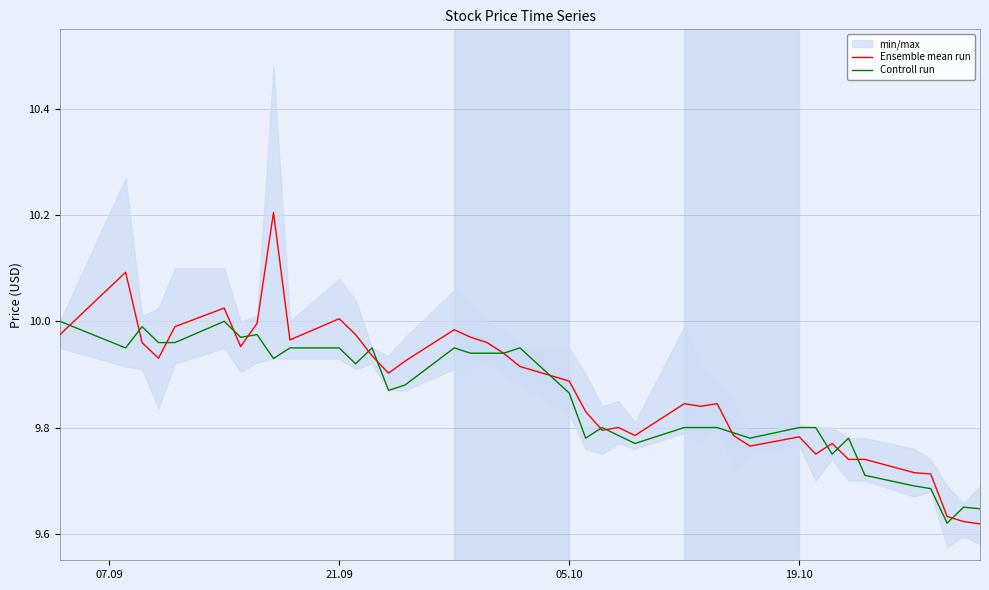

Reading right to left, what are all the values shown in this chart?

Ensemble mean run: 9.6	9.6	9.6	9.7	9.7	9.7	9.7	9.8	9.8	9.8	9.8	9.8	9.8	9.8	9.8	9.8	9.8	9.8	9.8	9.9	9.9	9.9	10.0	10.0	10.0	9.9	9.9	9.9	10.0	10.0	10.0	10.2	10.0	10.0	10.0	10.0	9.9	10.0	10.1	10.0
Controll run: 9.6	9.7	9.6	9.7	9.7	9.7	9.8	9.8	9.8	9.8	9.8	9.8	9.8	9.8	9.8	9.8	9.8	9.8	9.8	9.9	9.9	9.9	9.9	9.9	9.9	9.9	9.9	9.9	9.9	9.9	9.9	9.9	10.0	10.0	10.0	10.0	10.0	10.0	9.9	10.0